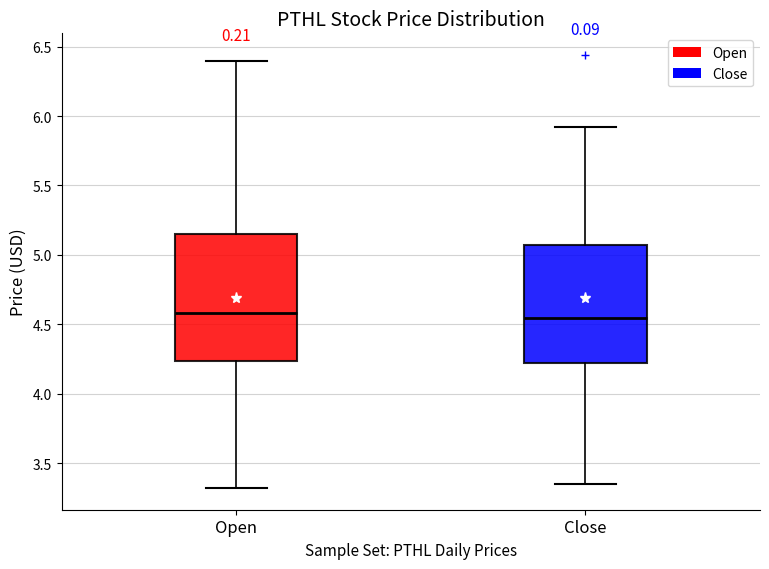

Reading left to right, read every box against the y-axis: the position of its median line, the range the box covers, and the ends of its whiskers. The values are not printed on the chart, so give them approximately, as read against the axis.

Open: median 4.60, box 4.25 to 5.15, whiskers 3.30 to 6.40
Close: median 4.55, box 4.20 to 5.05, whiskers 3.35 to 5.90